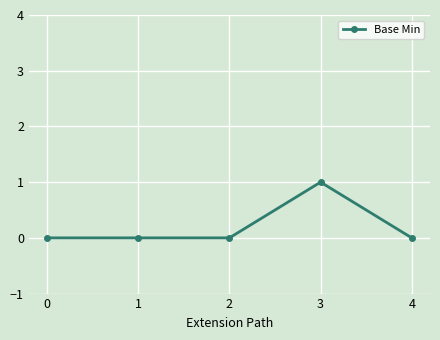

Which label corresponds to the largest value in the chart?

3